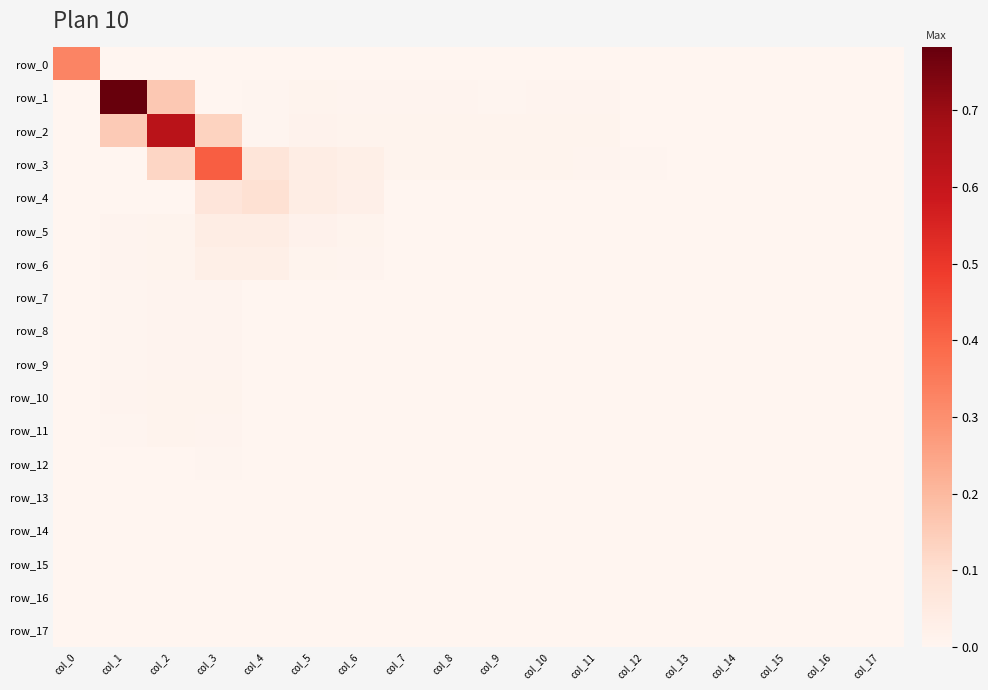

Which has a higher value, col_14 or col_17?

col_14